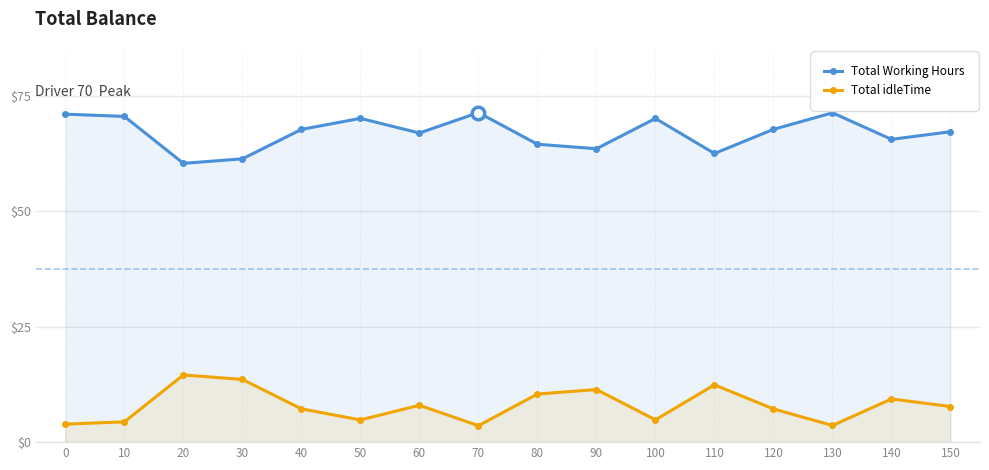

The Total idleTime series shows 6.6 at 10. True or false?

False